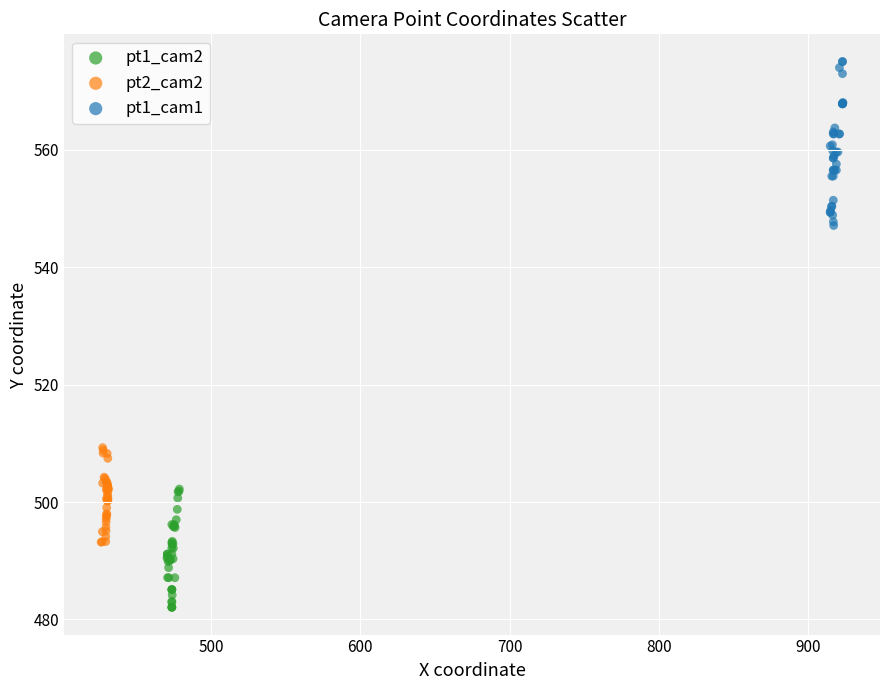

Which series contains the highest Y value?

pt1_cam1